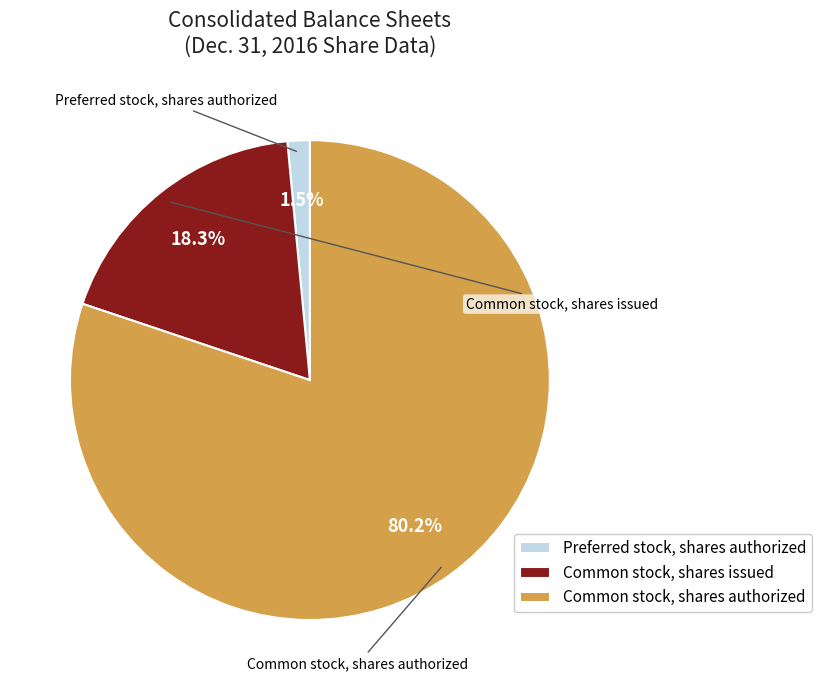

Which has a higher value, Preferred stock, shares authorized or Common stock, shares issued?

Common stock, shares issued